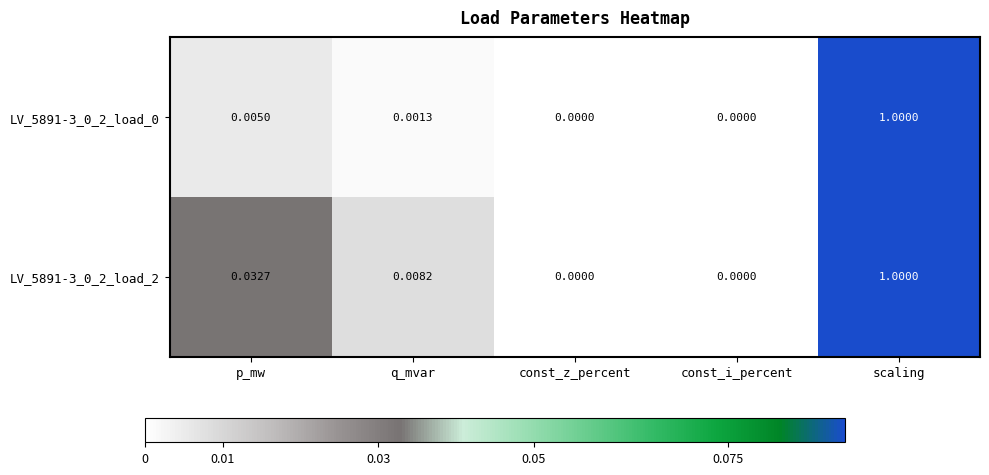

Which category has the highest value in the LV_5891-3_0_2_load_2 series?

scaling